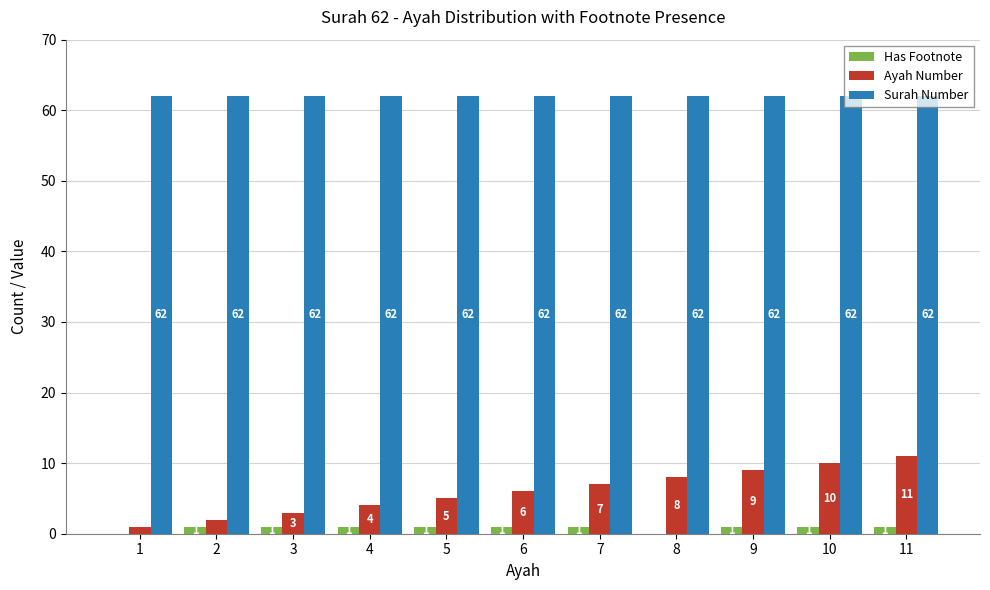

What is the maximum value for Surah Number?

62